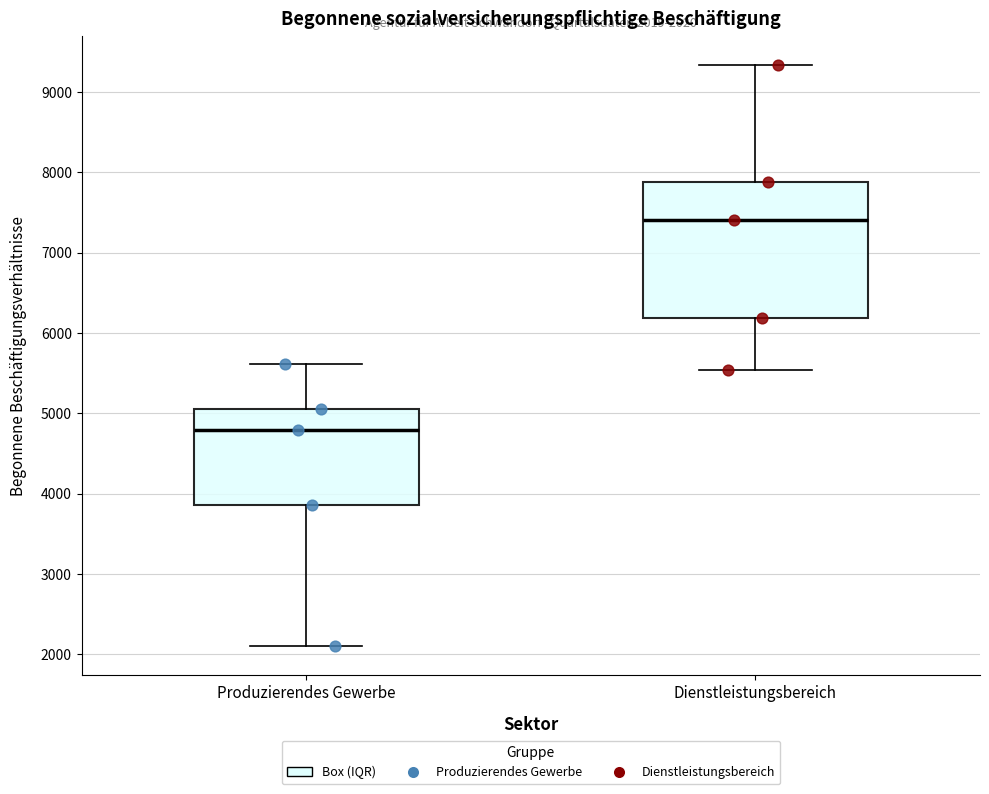

Which box's median line is the highest?

Dienstleistungsbereich